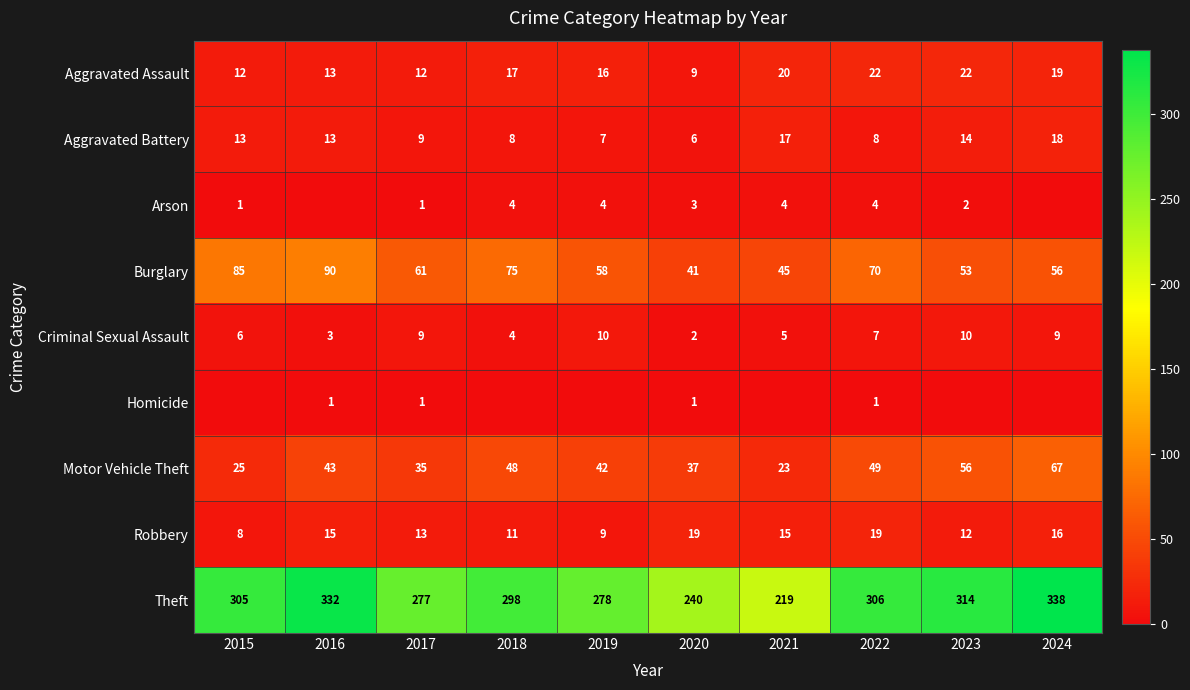

How many categories are shown in the chart?

10